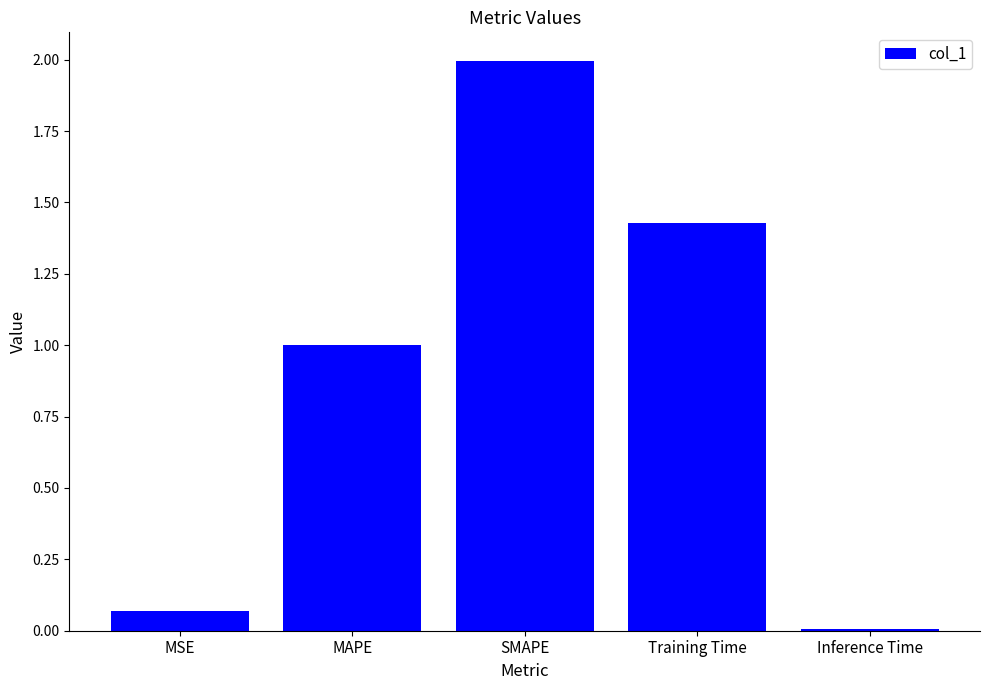

The chart shows a value of 0.0 at MSE. True or false?

False